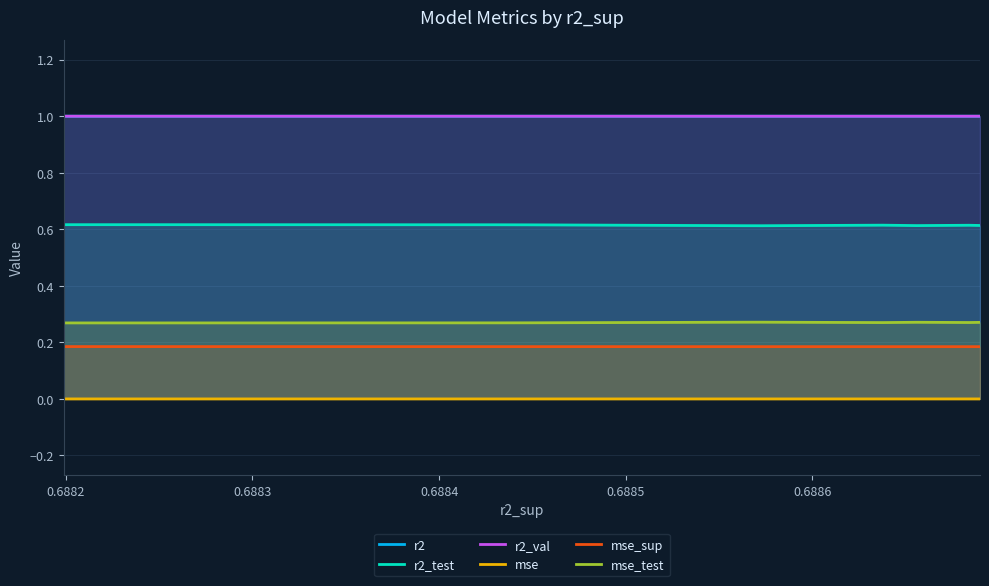

What is the label of the 6th point from the left?

0.6886